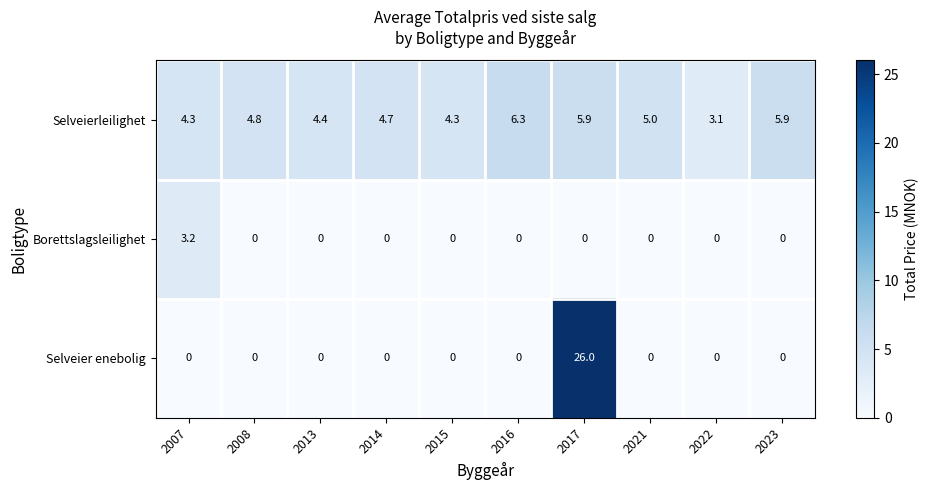

What is the difference between the Borettslagsleilighet values at 2007 and 2013?

3.2